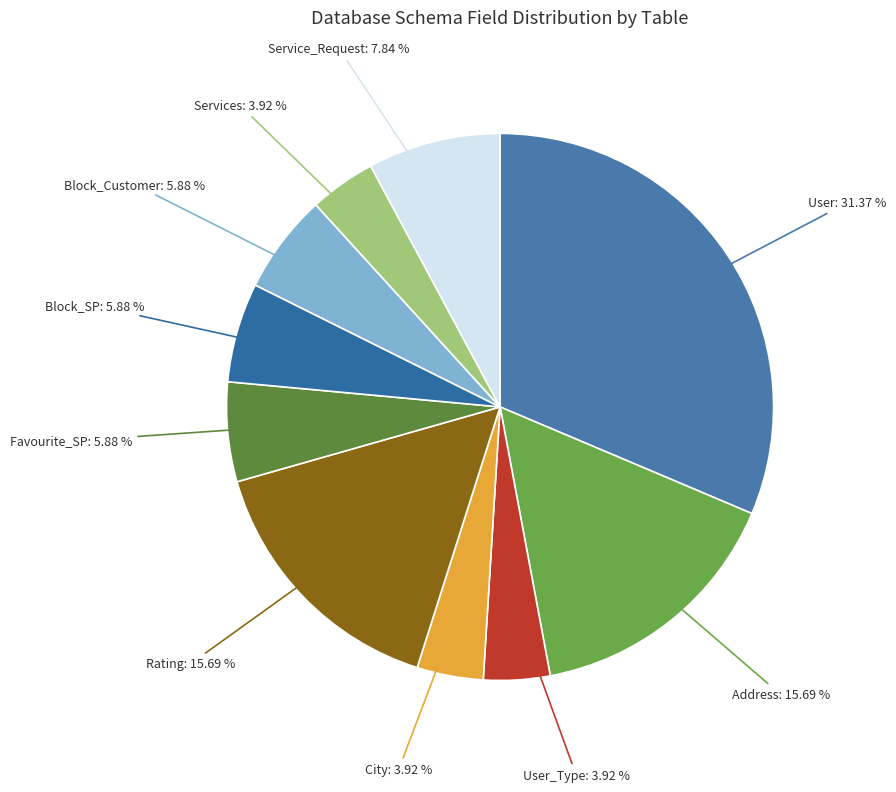

What is the ratio of the value at City to the value at Services?

1.0